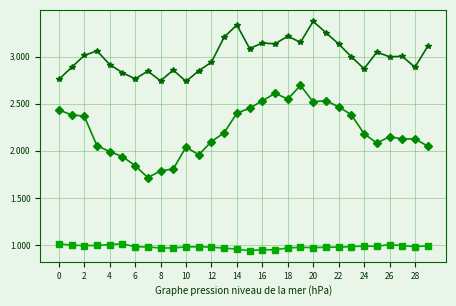

How many lines are shown in the chart?

3